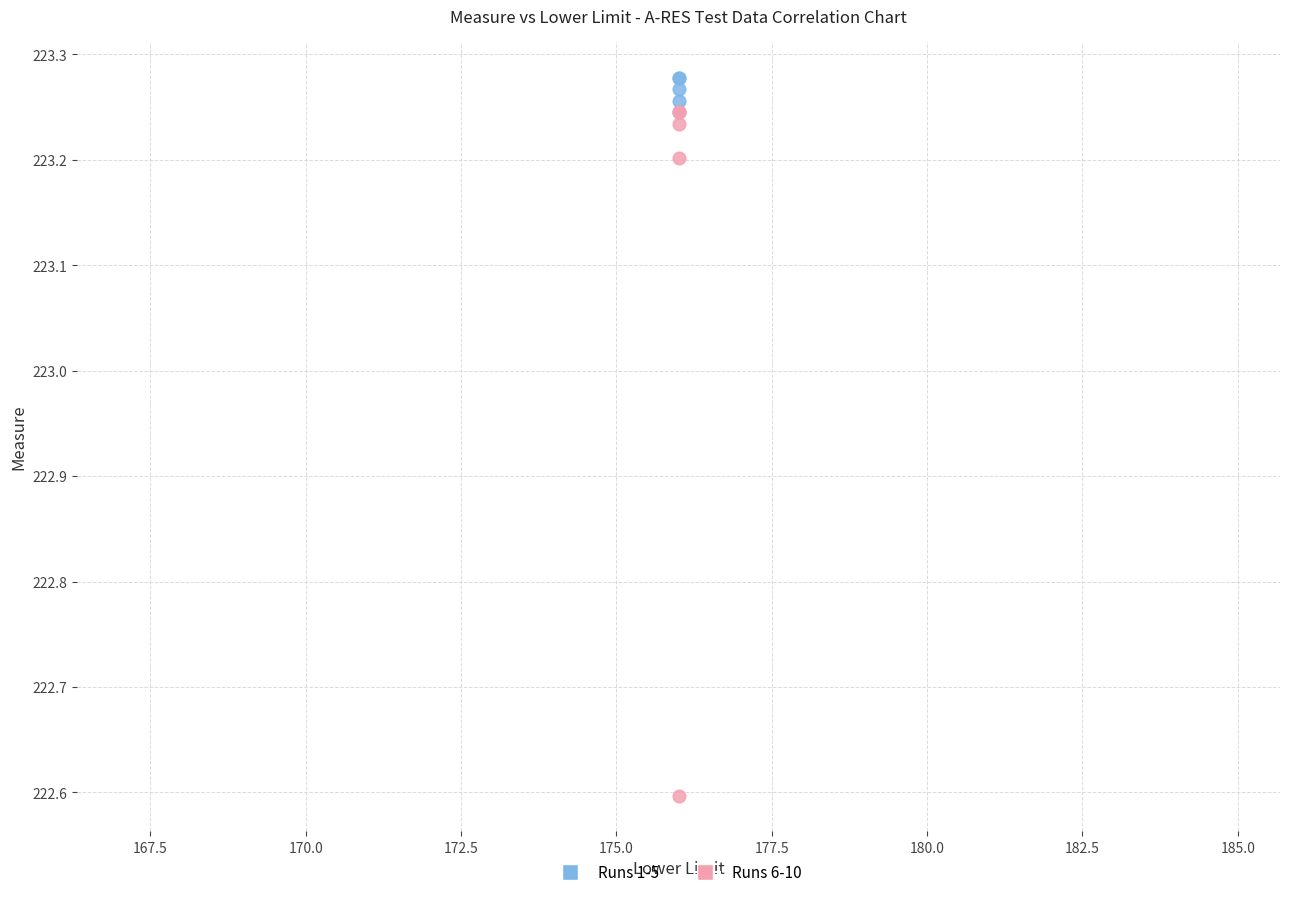

In the Runs 6-10 series, what Y value is closest to 222?

222.6